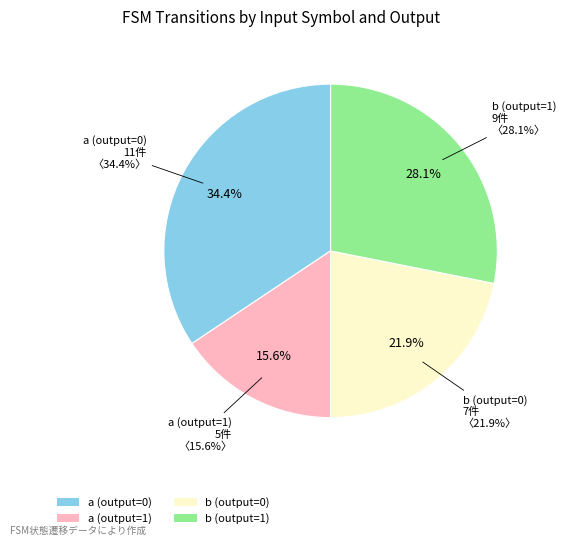

What is the largest slice in the pie chart?

a (output=0)